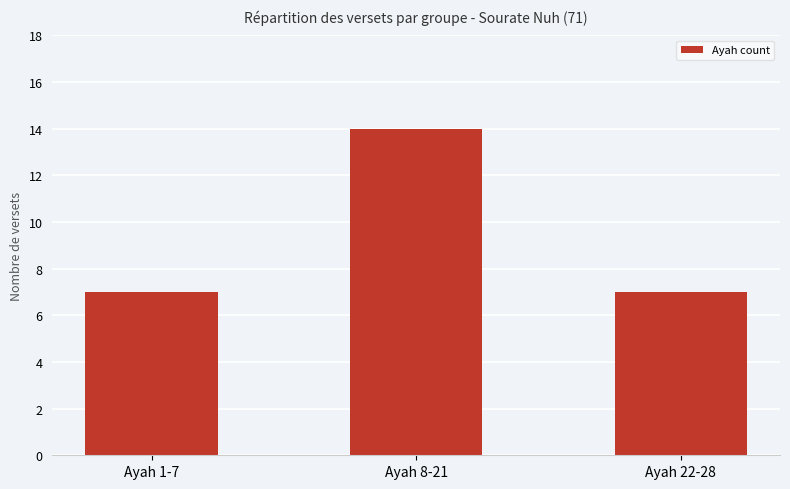

What is the sum of the values at Ayah 22-28 and Ayah 8-21?

21